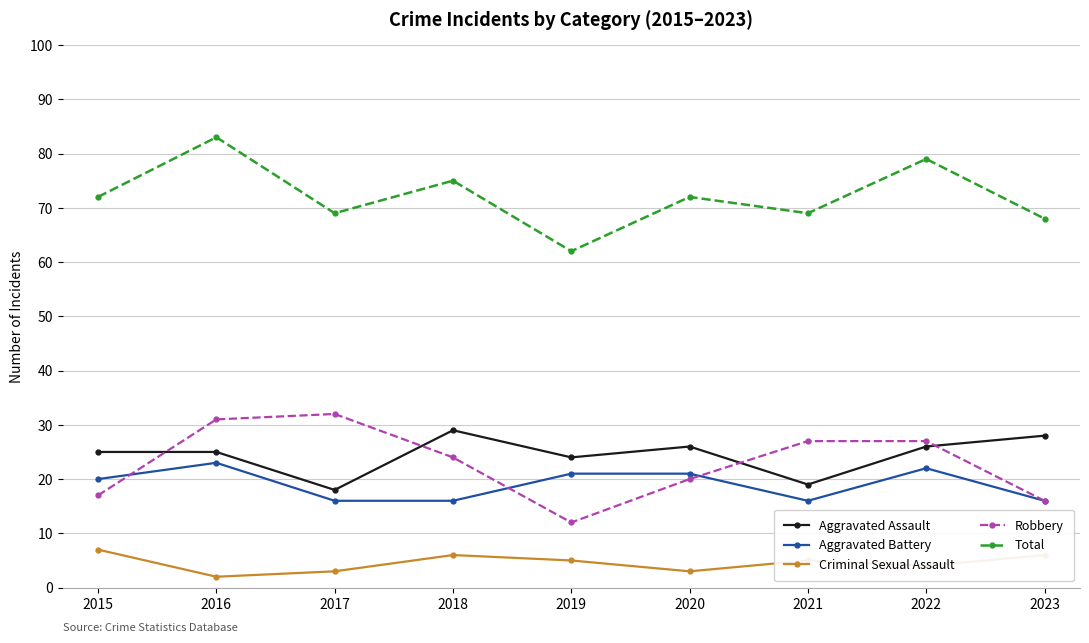

What is the difference between the highest and lowest values at 2015?

65